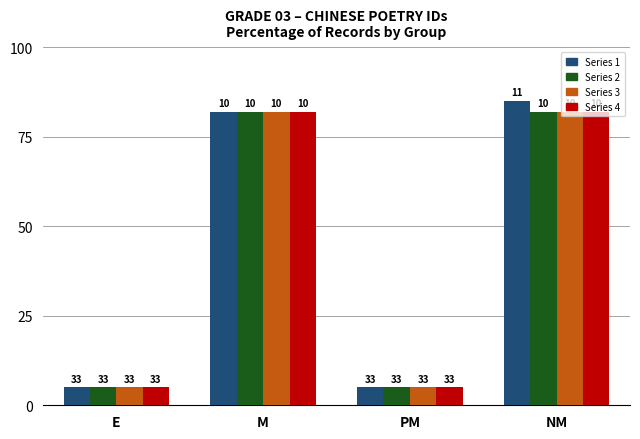

What are all the series names shown in the legend?

Series 1, Series 2, Series 3, Series 4